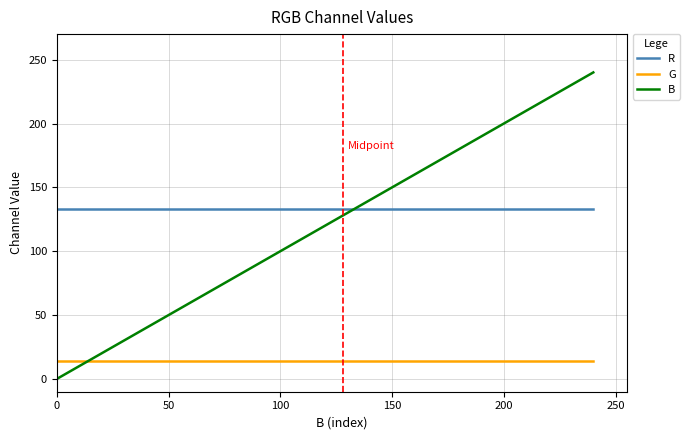

Reading left to right, list all the values displayed in this chart.

R: 133	133	133	133	133	133	133	133	133	133	133	133	133	133	133	133
G: 14	14	14	14	14	14	14	14	14	14	14	14	14	14	14	14
B: 0	16	32	48	64	80	96	112	128	144	160	176	192	208	224	240